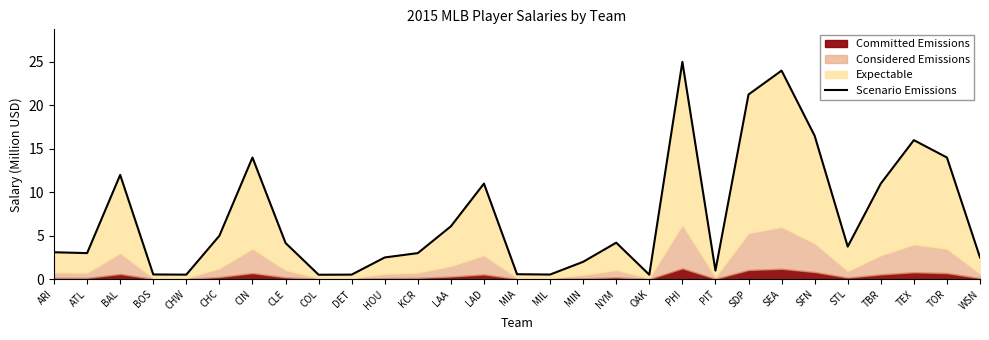

At which category does the data reach its first local valley?

ATL